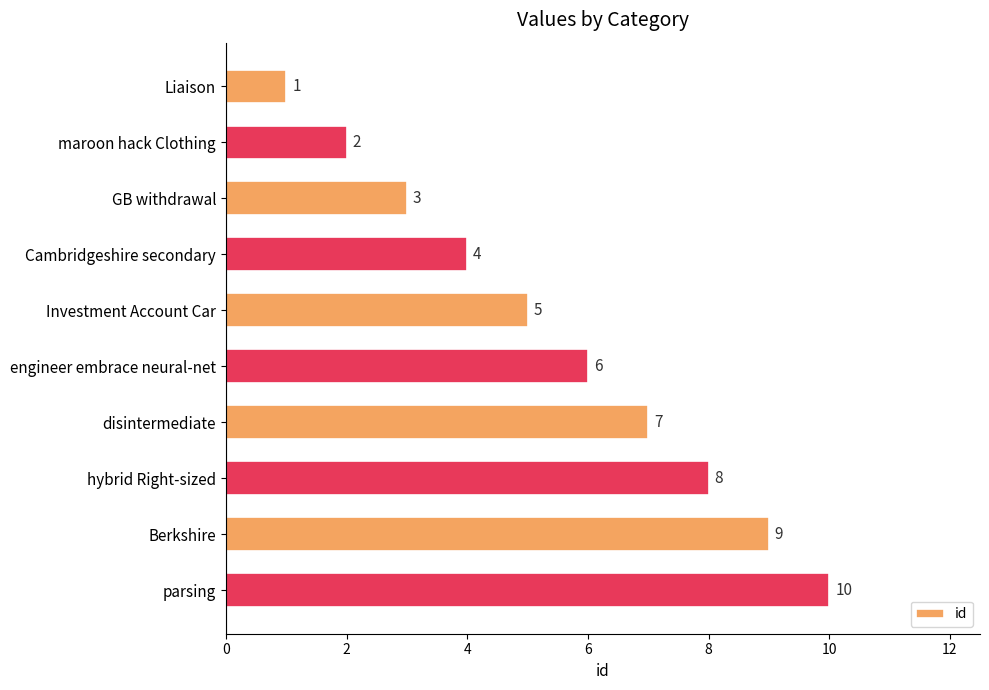

Which has a higher value, engineer embrace neural-net or hybrid Right-sized?

hybrid Right-sized